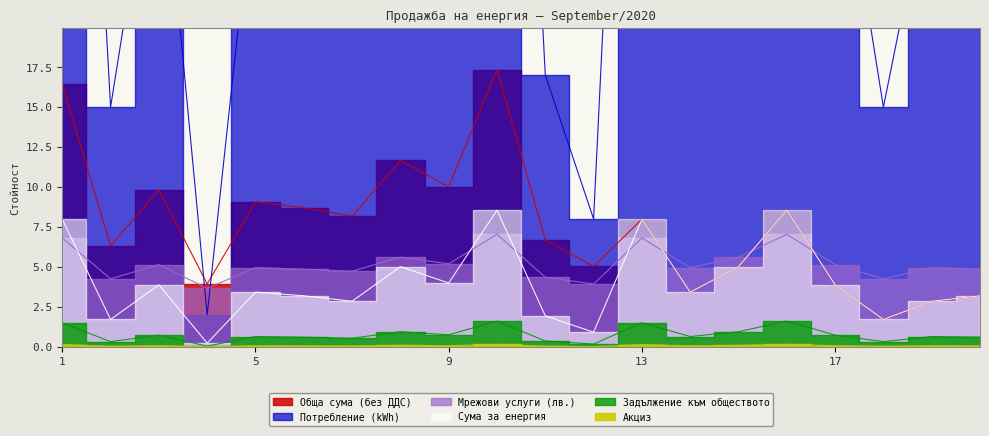

Between which two adjacent categories do Сума за енергия and Мрежови услуги (лв.) first intersect?

1 and 2